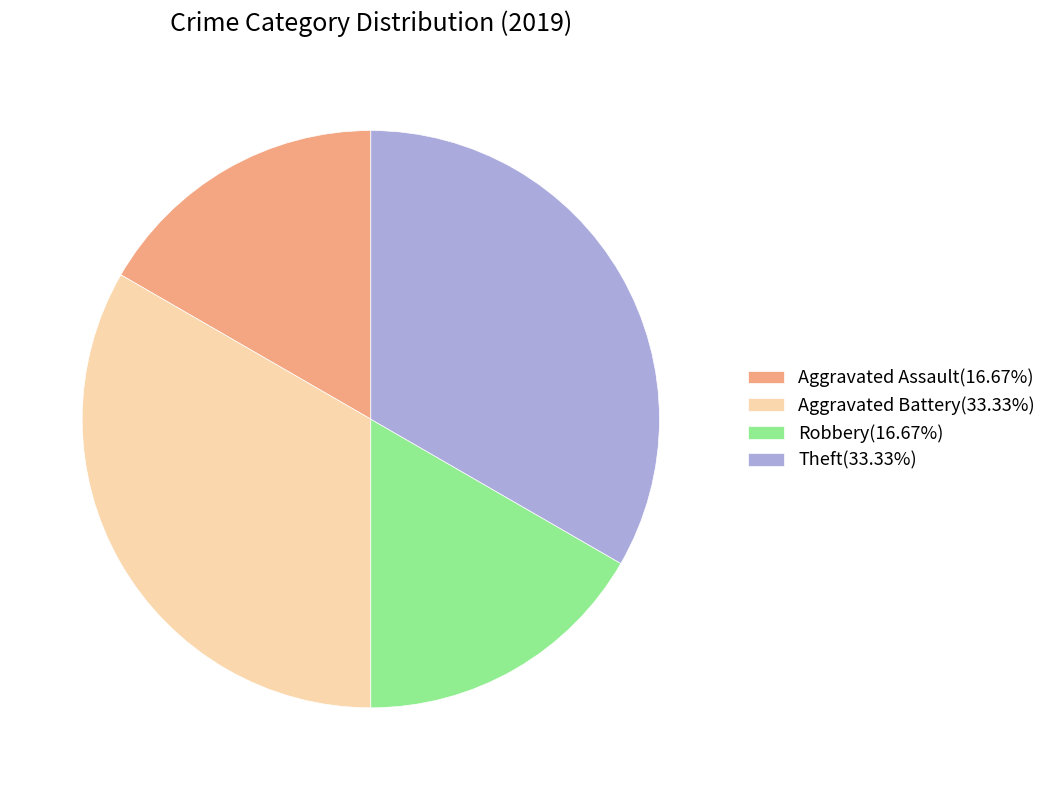

Does any single category account for the majority?

No